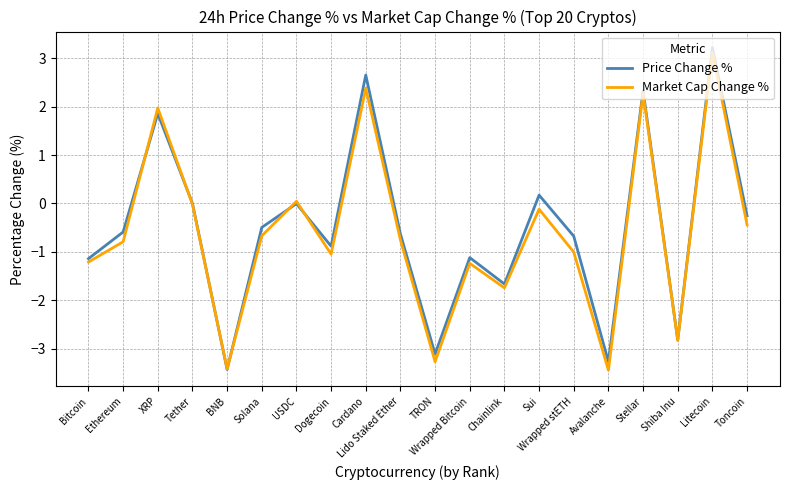

What position from the right is Solana?

15